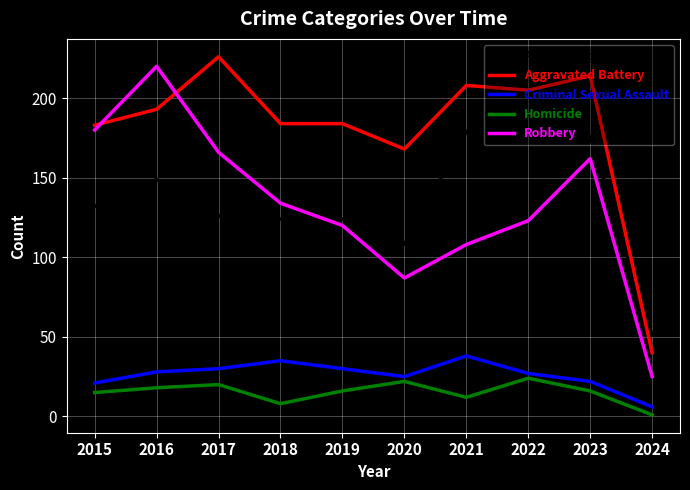

What is the spread (max minus min) of values at 2015?

168